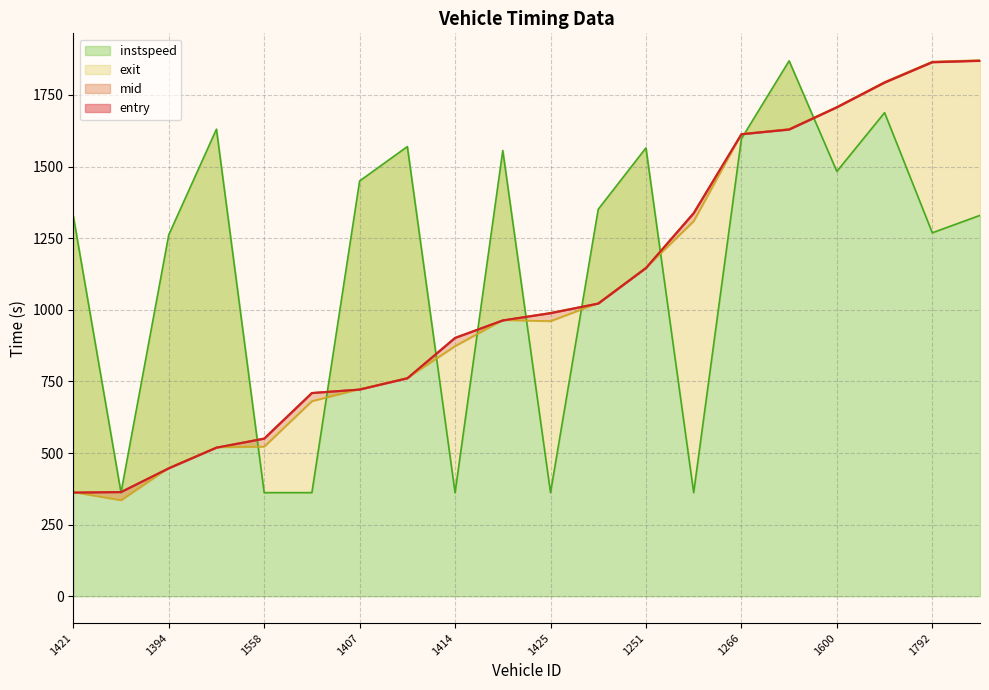

What are all the series names shown in the legend?

entry, mid, exit, instspeed